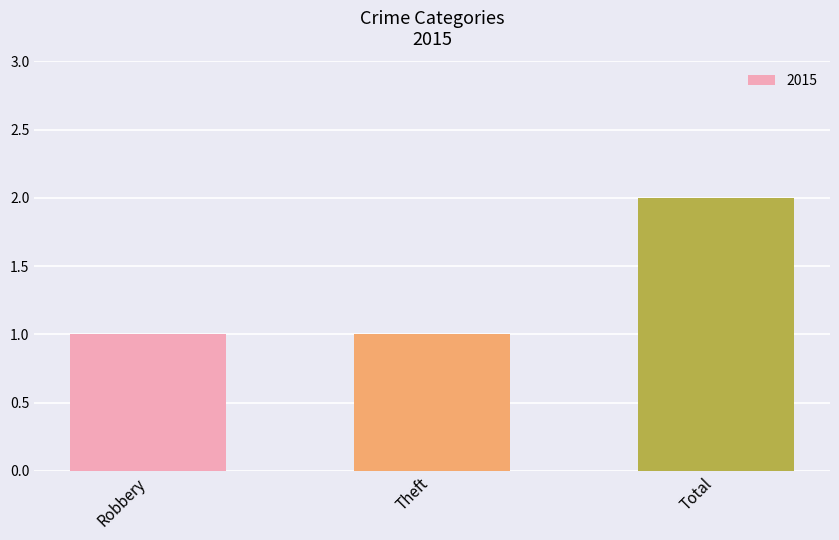

How many categories are shown in the chart?

3